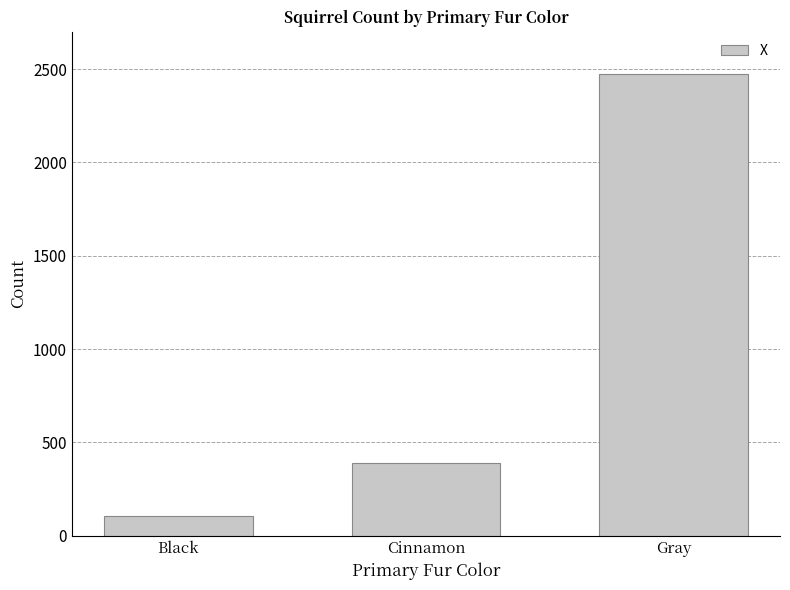

What is the maximum value shown in the chart?

2473